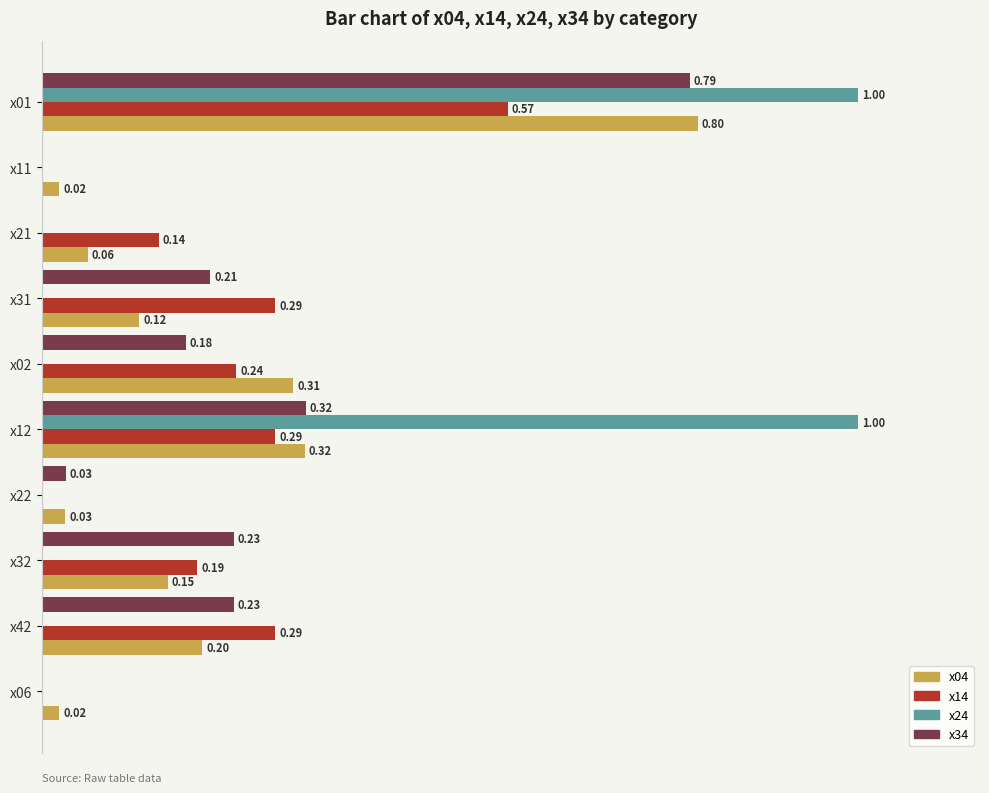

Which series changed the most between x02 and x12?

x24